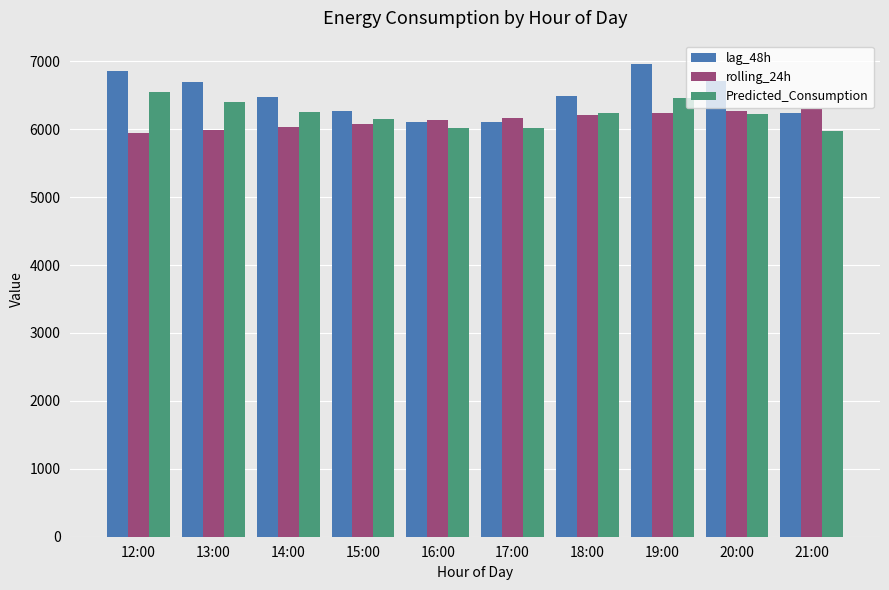

What is the total value across all series at 19:00?

19656.8